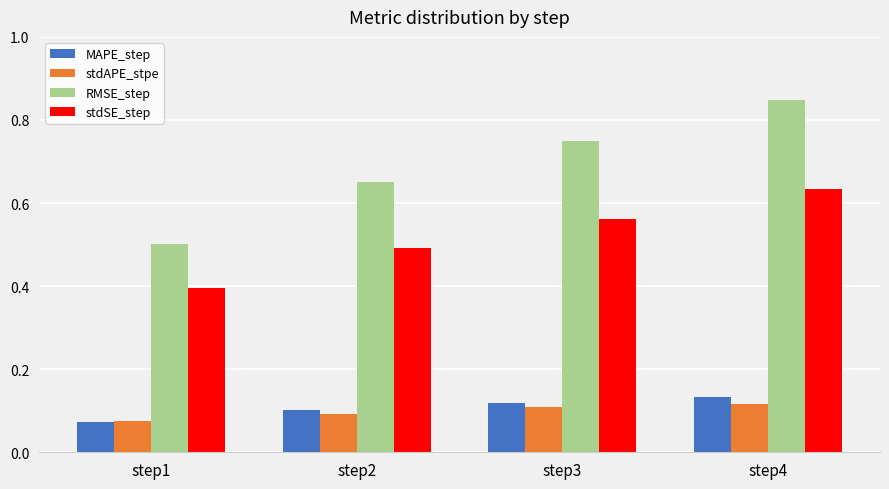

What is the sum of the stdSE_step values at step4 and step3?

1.2